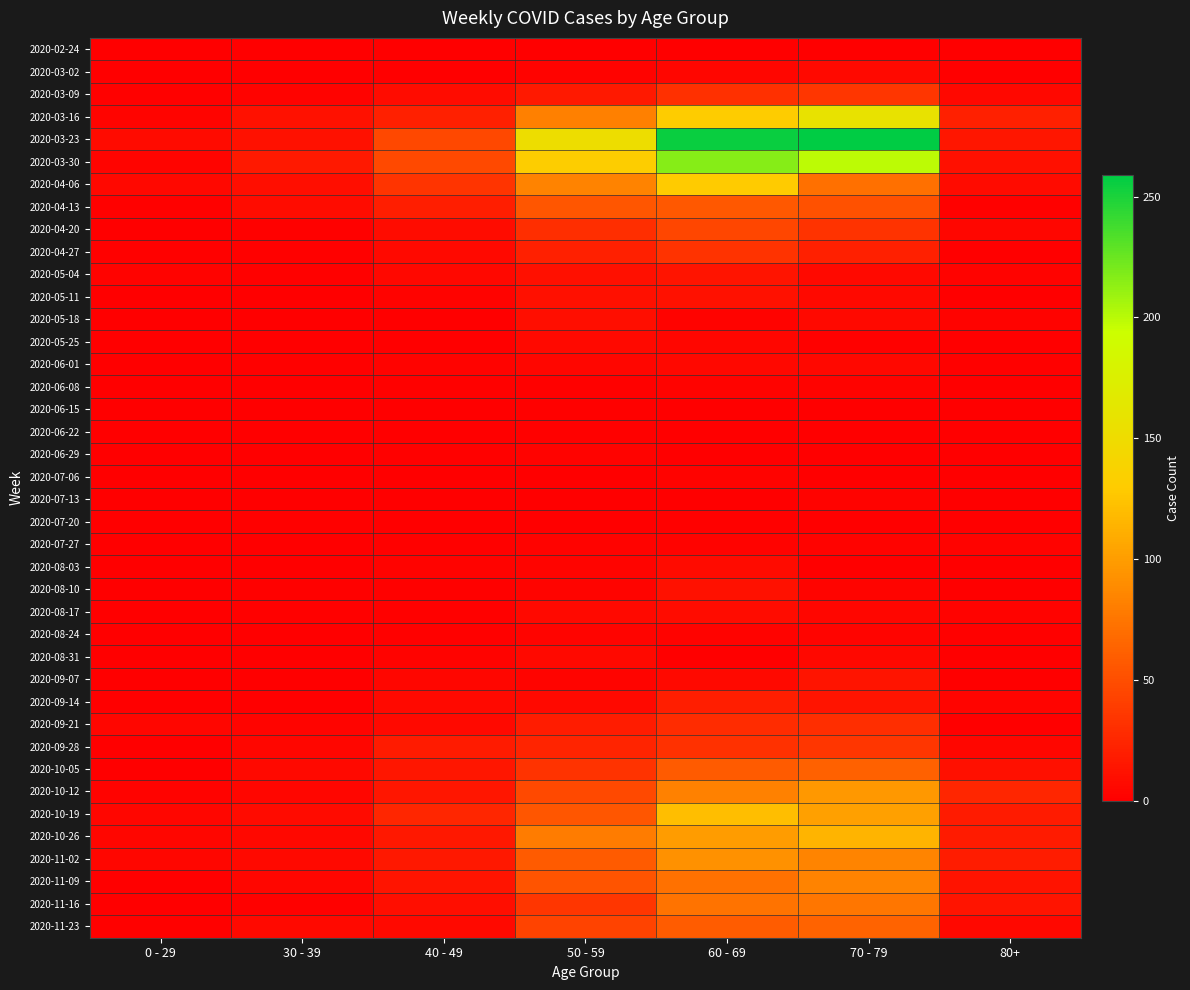

Reading left to right, extract all data points from this chart.

2020-02-24: 0 - 29=0	30 - 39=0	40 - 49=1	50 - 59=1	60 - 69=1	70 - 79=1	80+=0
2020-03-02: 0 - 29=0	30 - 39=1	40 - 49=1	50 - 59=3	60 - 69=5	70 - 79=7	80+=1
2020-03-09: 0 - 29=2	30 - 39=3	40 - 49=9	50 - 59=17	60 - 69=31	70 - 79=35	80+=6
2020-03-16: 0 - 29=4	30 - 39=12	40 - 49=21	50 - 59=81	60 - 69=130	70 - 79=158	80+=21
2020-03-23: 0 - 29=8	30 - 39=12	40 - 49=46	50 - 59=151	60 - 69=255	70 - 79=259	80+=15
2020-03-30: 0 - 29=4	30 - 39=17	40 - 49=47	50 - 59=131	60 - 69=216	70 - 79=199	80+=11
2020-04-06: 0 - 29=6	30 - 39=10	40 - 49=34	50 - 59=83	60 - 69=129	70 - 79=71	80+=8
2020-04-13: 0 - 29=2	30 - 39=9	40 - 49=20	50 - 59=55	60 - 69=56	70 - 79=52	80+=2
2020-04-20: 0 - 29=1	30 - 39=2	40 - 49=9	50 - 59=30	60 - 69=45	70 - 79=33	80+=5
2020-04-27: 0 - 29=2	30 - 39=2	40 - 49=7	50 - 59=21	60 - 69=33	70 - 79=21	80+=0
2020-05-04: 0 - 29=3	30 - 39=2	40 - 49=6	50 - 59=11	60 - 69=14	70 - 79=7	80+=3
2020-05-11: 0 - 29=1	30 - 39=0	40 - 49=3	50 - 59=11	60 - 69=12	70 - 79=7	80+=0
2020-05-18: 0 - 29=0	30 - 39=1	40 - 49=0	50 - 59=10	60 - 69=3	70 - 79=7	80+=3
2020-05-25: 0 - 29=0	30 - 39=0	40 - 49=1	50 - 59=7	60 - 69=5	70 - 79=2	80+=1
2020-06-01: 0 - 29=0	30 - 39=2	40 - 49=3	50 - 59=5	60 - 69=6	70 - 79=6	80+=2
2020-06-08: 0 - 29=0	30 - 39=0	40 - 49=2	50 - 59=2	60 - 69=3	70 - 79=3	80+=0
2020-06-15: 0 - 29=0	30 - 39=0	40 - 49=1	50 - 59=2	60 - 69=1	70 - 79=1	80+=1
2020-06-22: 0 - 29=1	30 - 39=0	40 - 49=1	50 - 59=2	60 - 69=0	70 - 79=1	80+=0
2020-06-29: 0 - 29=0	30 - 39=0	40 - 49=2	50 - 59=3	60 - 69=0	70 - 79=0	80+=0
2020-07-06: 0 - 29=0	30 - 39=1	40 - 49=1	50 - 59=1	60 - 69=3	70 - 79=0	80+=0
2020-07-13: 0 - 29=0	30 - 39=0	40 - 49=0	50 - 59=0	60 - 69=0	70 - 79=3	80+=0
2020-07-20: 0 - 29=1	30 - 39=2	40 - 49=1	50 - 59=1	60 - 69=2	70 - 79=1	80+=1
2020-07-27: 0 - 29=0	30 - 39=0	40 - 49=2	50 - 59=3	60 - 69=3	70 - 79=3	80+=3
2020-08-03: 0 - 29=1	30 - 39=0	40 - 49=3	50 - 59=4	60 - 69=8	70 - 79=1	80+=1
2020-08-10: 0 - 29=1	30 - 39=2	40 - 49=2	50 - 59=4	60 - 69=12	70 - 79=4	80+=1
2020-08-17: 0 - 29=0	30 - 39=2	40 - 49=2	50 - 59=7	60 - 69=9	70 - 79=5	80+=3
2020-08-24: 0 - 29=0	30 - 39=0	40 - 49=2	50 - 59=4	60 - 69=3	70 - 79=4	80+=2
2020-08-31: 0 - 29=0	30 - 39=0	40 - 49=3	50 - 59=7	60 - 69=1	70 - 79=6	80+=0
2020-09-07: 0 - 29=0	30 - 39=1	40 - 49=5	50 - 59=4	60 - 69=7	70 - 79=14	80+=0
2020-09-14: 0 - 29=1	30 - 39=1	40 - 49=7	50 - 59=7	60 - 69=20	70 - 79=14	80+=4
2020-09-21: 0 - 29=5	30 - 39=4	40 - 49=7	50 - 59=19	60 - 69=29	70 - 79=30	80+=1
2020-09-28: 0 - 29=0	30 - 39=5	40 - 49=18	50 - 59=24	60 - 69=32	70 - 79=35	80+=5
2020-10-05: 0 - 29=1	30 - 39=7	40 - 49=15	50 - 59=33	60 - 69=58	70 - 79=62	80+=11
2020-10-12: 0 - 29=3	30 - 39=5	40 - 49=15	50 - 59=47	60 - 69=82	70 - 79=97	80+=25
2020-10-19: 0 - 29=5	30 - 39=8	40 - 49=25	50 - 59=55	60 - 69=121	70 - 79=102	80+=18
2020-10-26: 0 - 29=5	30 - 39=6	40 - 49=16	50 - 59=79	60 - 69=100	70 - 79=115	80+=18
2020-11-02: 0 - 29=5	30 - 39=7	40 - 49=16	50 - 59=58	60 - 69=93	70 - 79=84	80+=19
2020-11-09: 0 - 29=1	30 - 39=5	40 - 49=14	50 - 59=54	60 - 69=72	70 - 79=83	80+=13
2020-11-16: 0 - 29=0	30 - 39=2	40 - 49=10	50 - 59=35	60 - 69=73	70 - 79=75	80+=14
2020-11-23: 0 - 29=2	30 - 39=7	40 - 49=7	50 - 59=43	60 - 69=59	70 - 79=63	80+=6